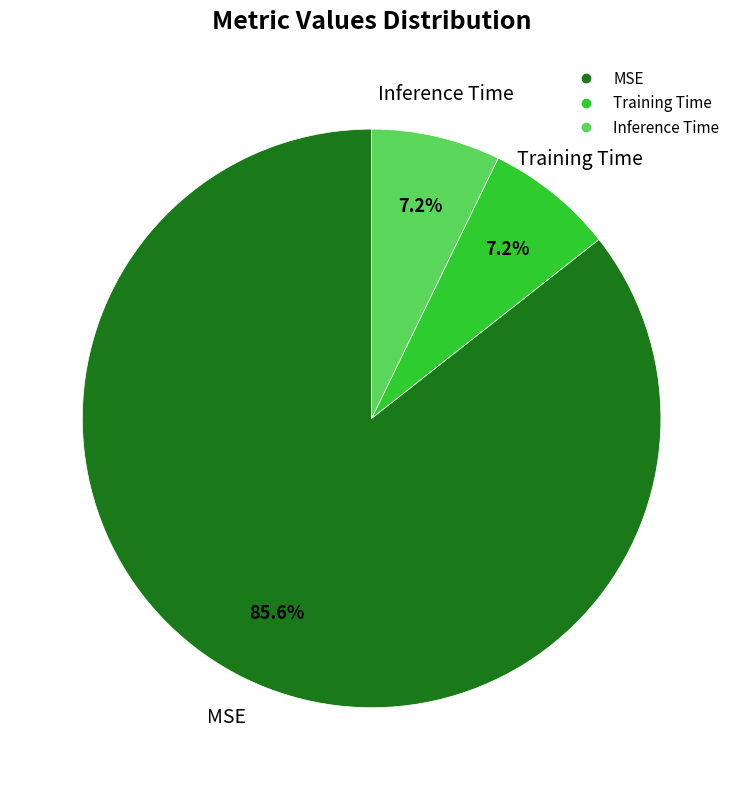

Between Inference Time and MSE, which is larger?

MSE